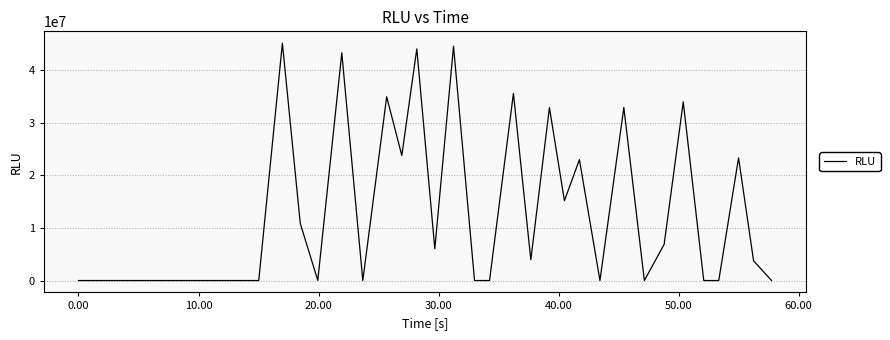

What is the smallest value displayed?

12.7